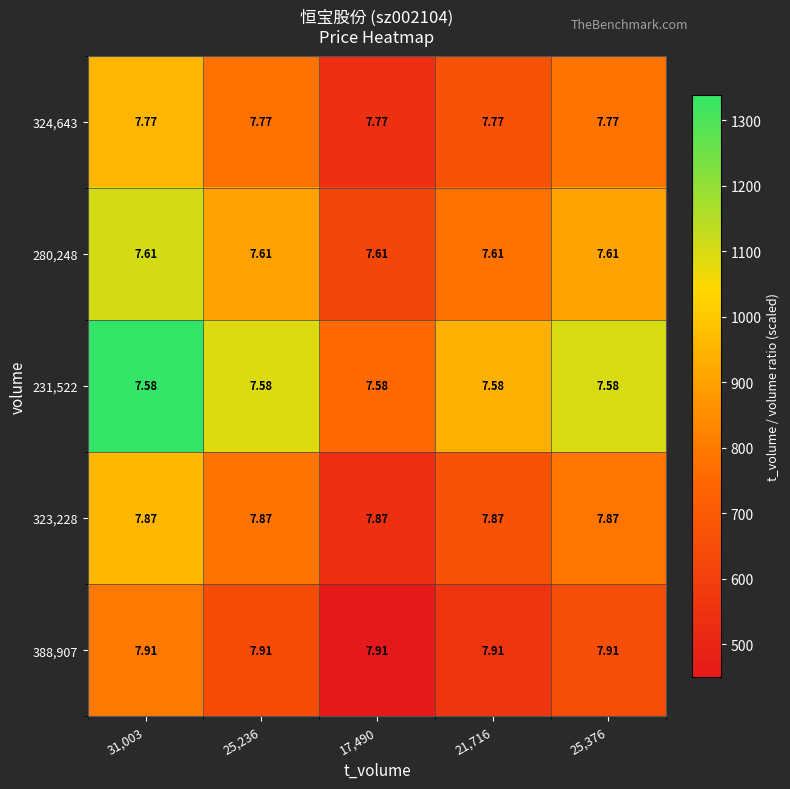

Reading left to right, transcribe all the data shown in this chart.

388,907: 31,003=7.9	25,236=7.9	17,490=7.9	21,716=7.9	25,376=7.9
323,228: 31,003=7.9	25,236=7.9	17,490=7.9	21,716=7.9	25,376=7.9
231,522: 31,003=7.6	25,236=7.6	17,490=7.6	21,716=7.6	25,376=7.6
280,248: 31,003=7.6	25,236=7.6	17,490=7.6	21,716=7.6	25,376=7.6
324,643: 31,003=7.8	25,236=7.8	17,490=7.8	21,716=7.8	25,376=7.8